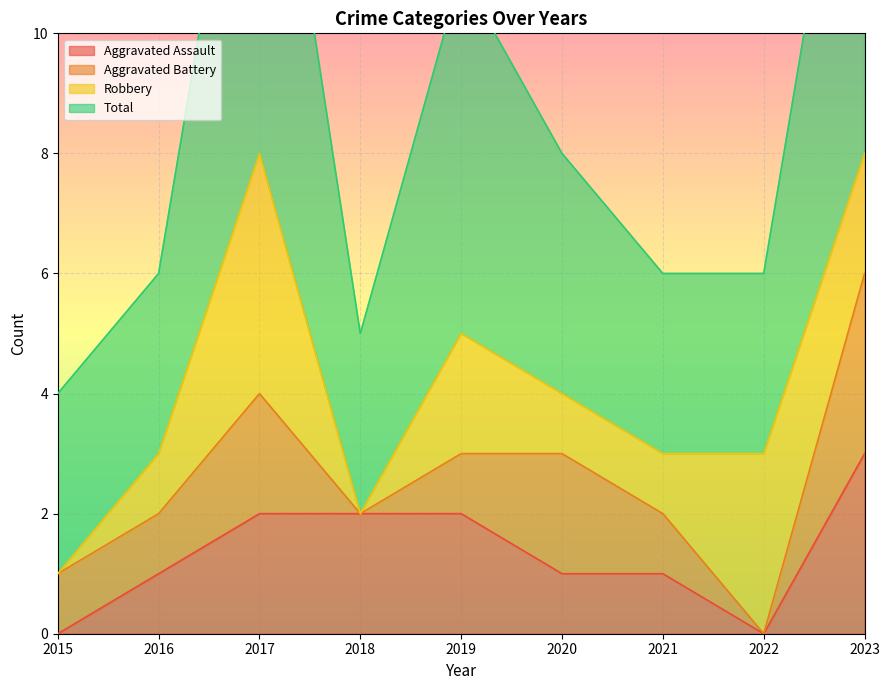

What is the sum of the Aggravated Assault values at 2019 and 2021?

3